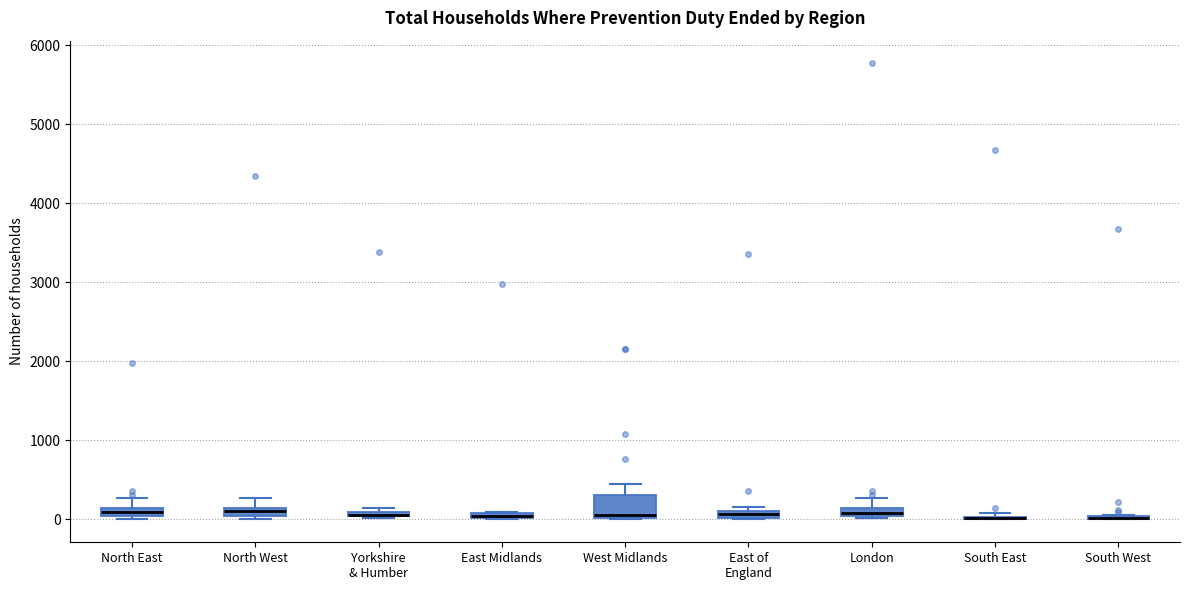

Which box is the tallest, from its lower edge to its upper edge?

West Midlands